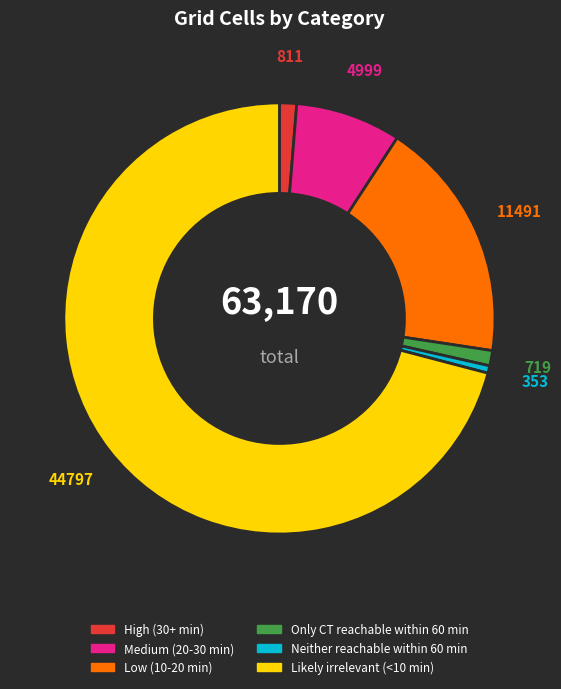

The Low (10-20 min) slice represents 18% of the pie. True or false?

True